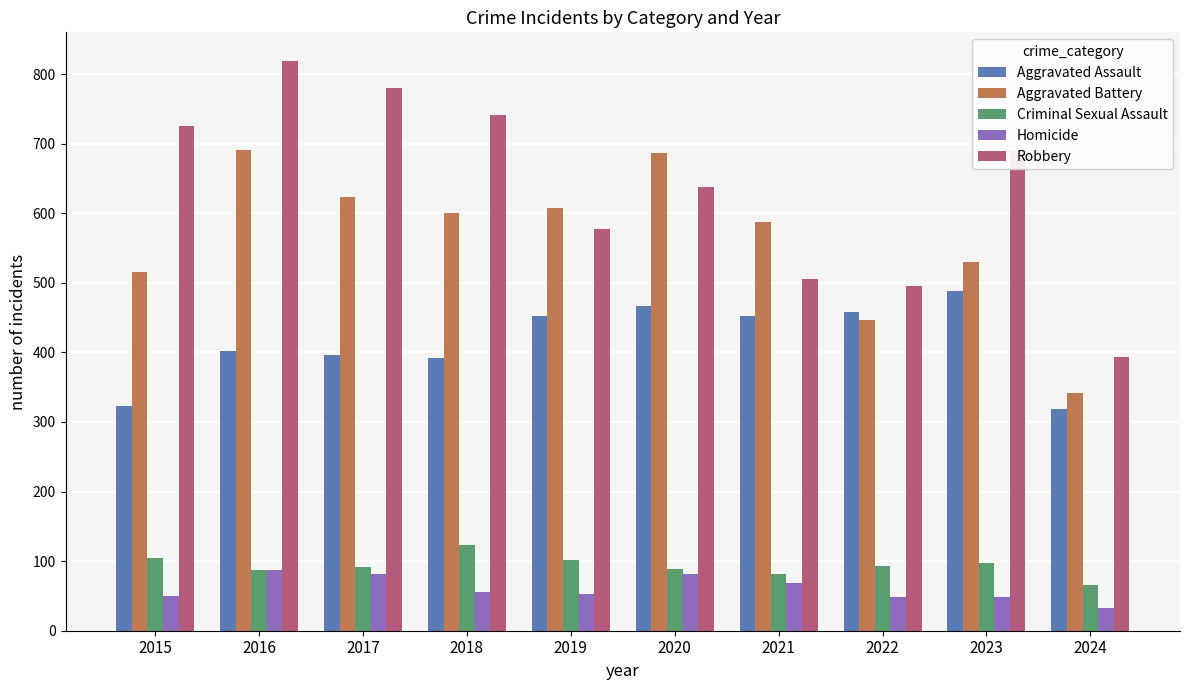

What is the maximum value for Criminal Sexual Assault?

123